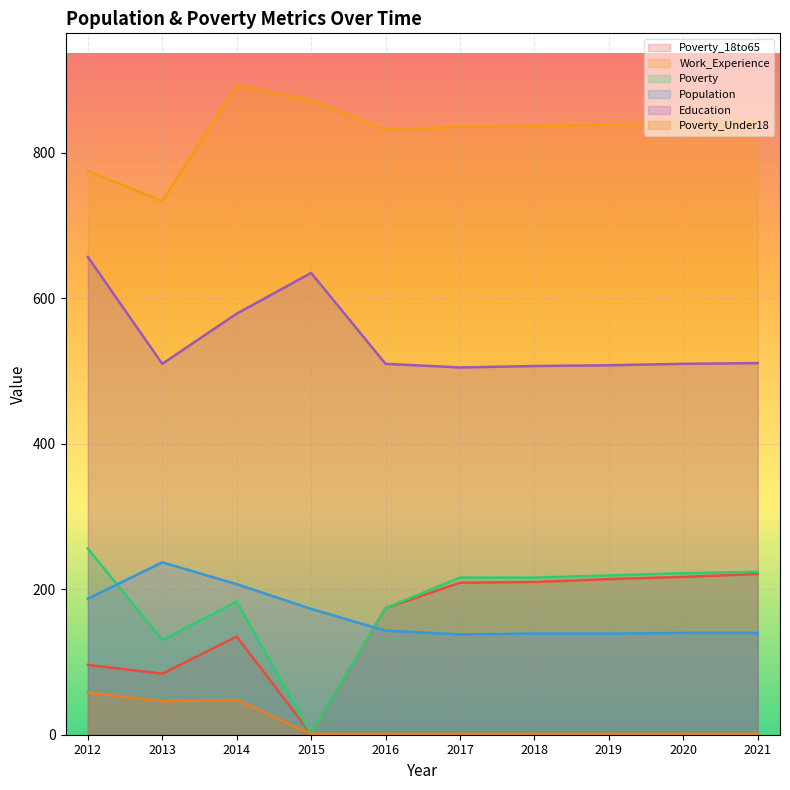

Reading left to right, extract all data points from this chart.

Poverty_18to65: 96	84	135	1	174	209	210	214	217	221
Work_Experience: 775	734	893	872	832	836	837	839	841	843
Poverty: 256	130	183	1	174	216	216	219	222	224
Population: 187	237	207	173	143	138	139	139	140	140
Education: 657	510	579	635	510	505	507	508	510	511
Poverty_Under18: 58	46	48	1	1	1	1	1	1	1